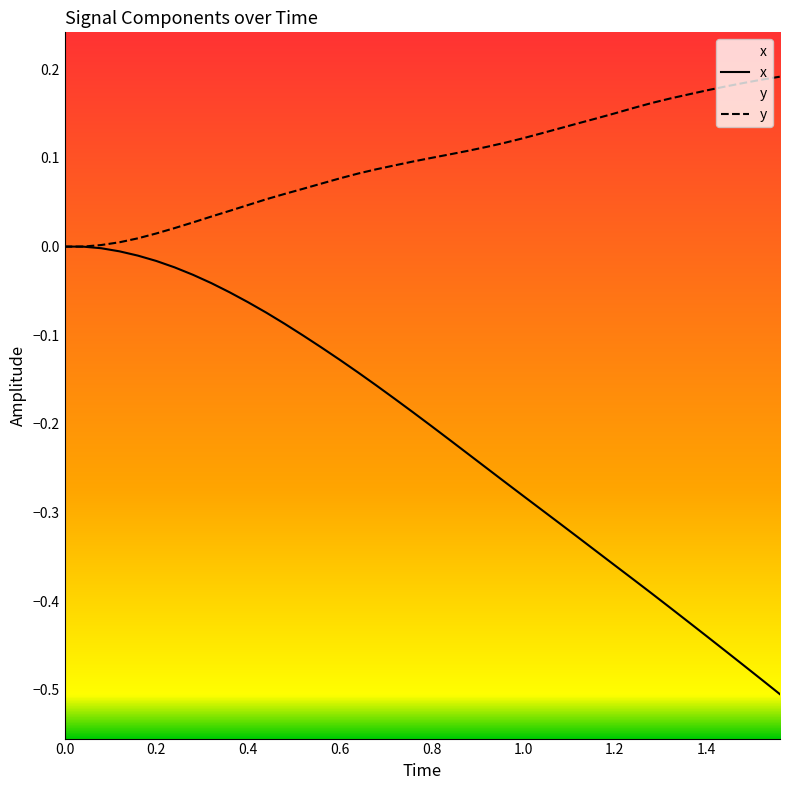

List the series in order of their peak value, lowest first.

x, y